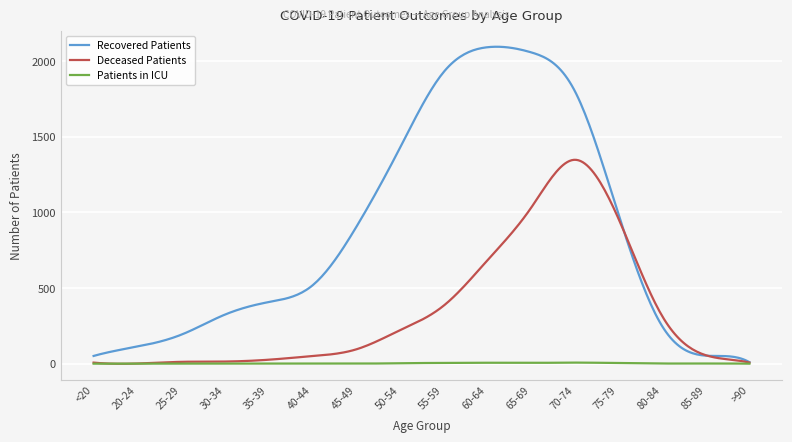

List the series in order of their peak value, highest first.

Recovered Patients, Deceased Patients, Patients in ICU